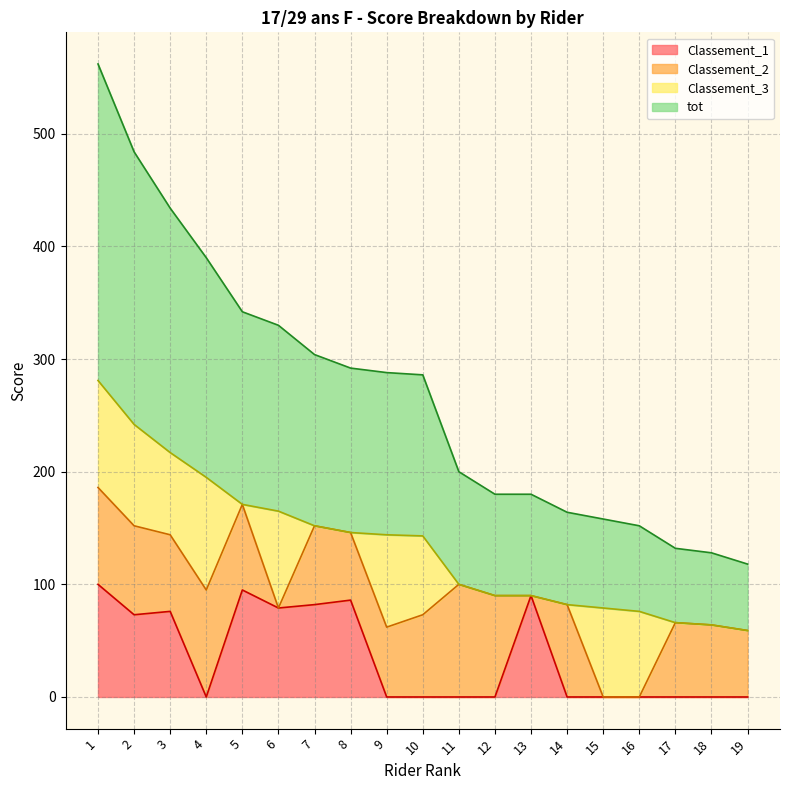

Which category has the lowest value in the tot series?

19